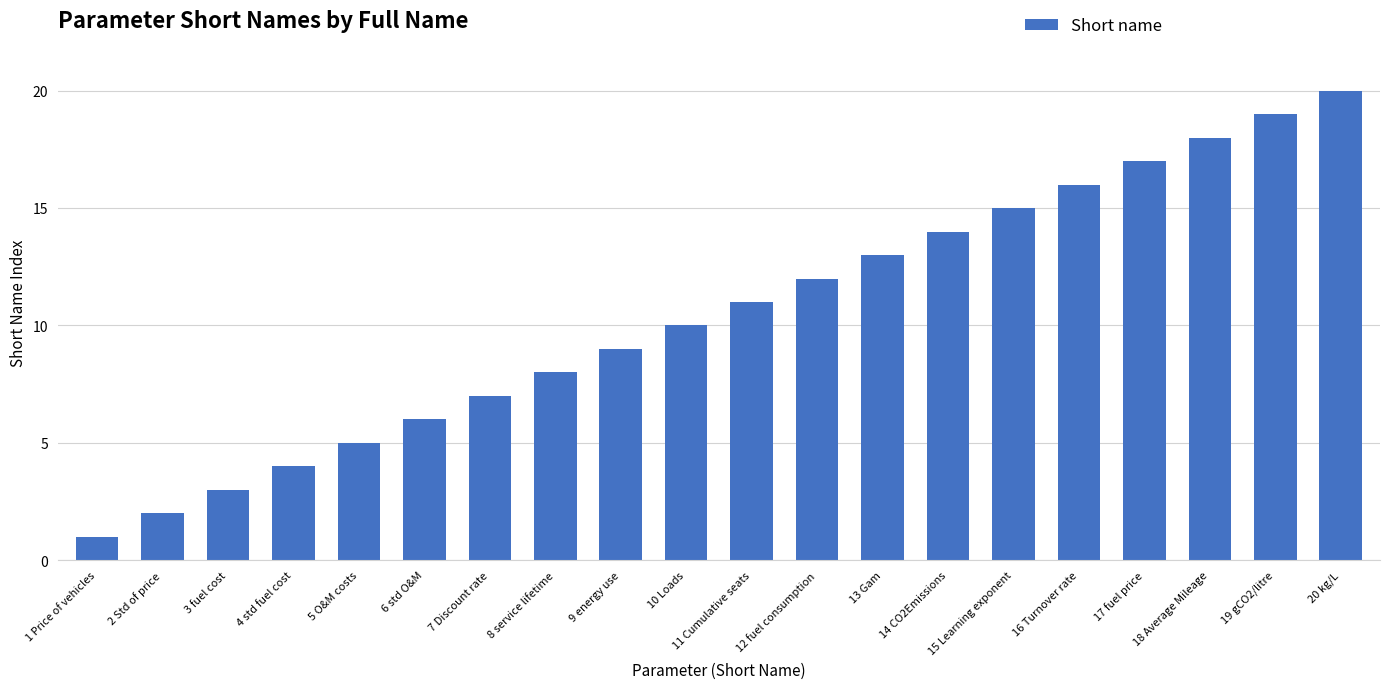

What is the label of the 14th bar from the right?

7 Discount rate